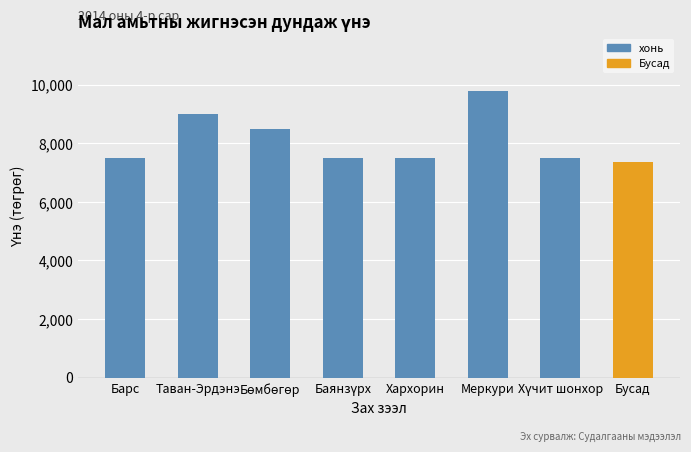

The value at Бусад is 2261. True or false?

False